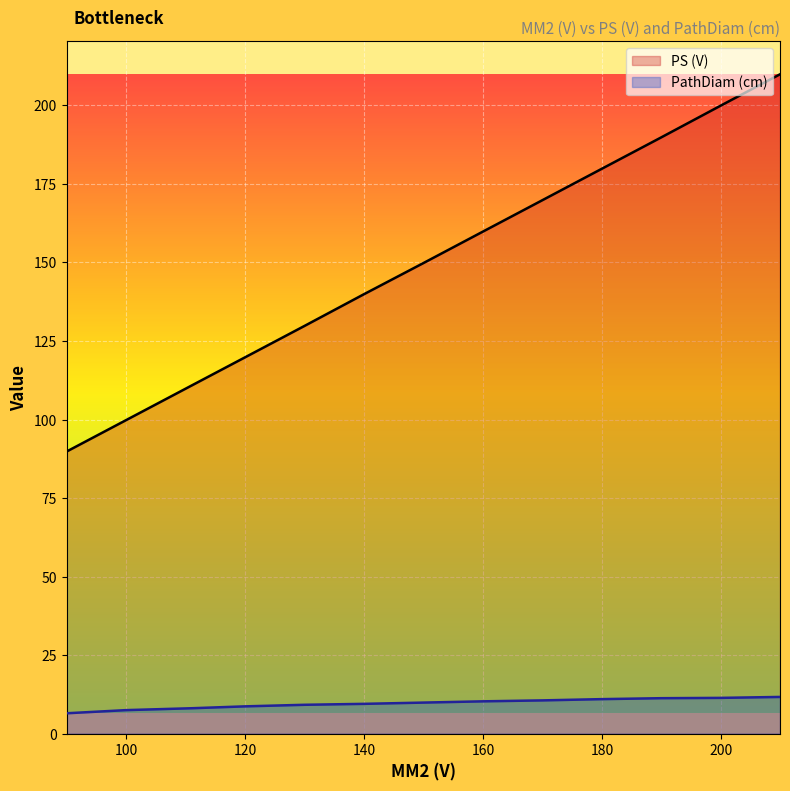

What is the difference between the second highest and second lowest values in the PathDiam (cm) series?

3.9